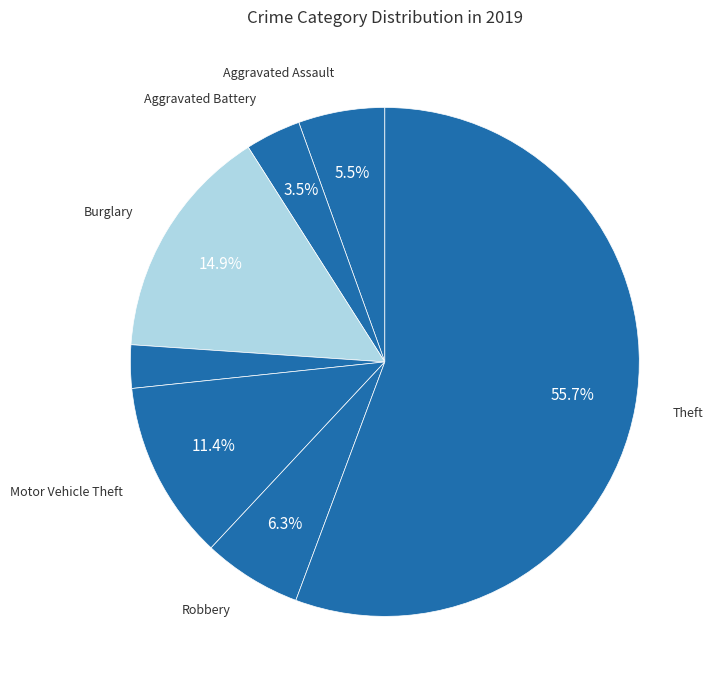

How many segments does this pie chart have?

7